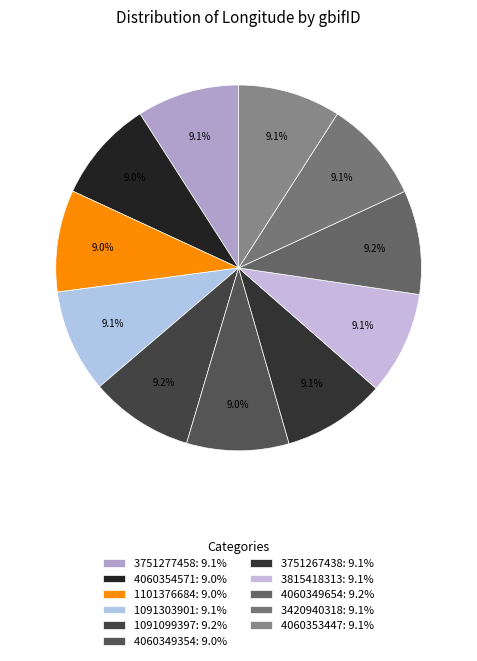

Combined, do 4060349354 and 3751267438 account for over 50%?

No